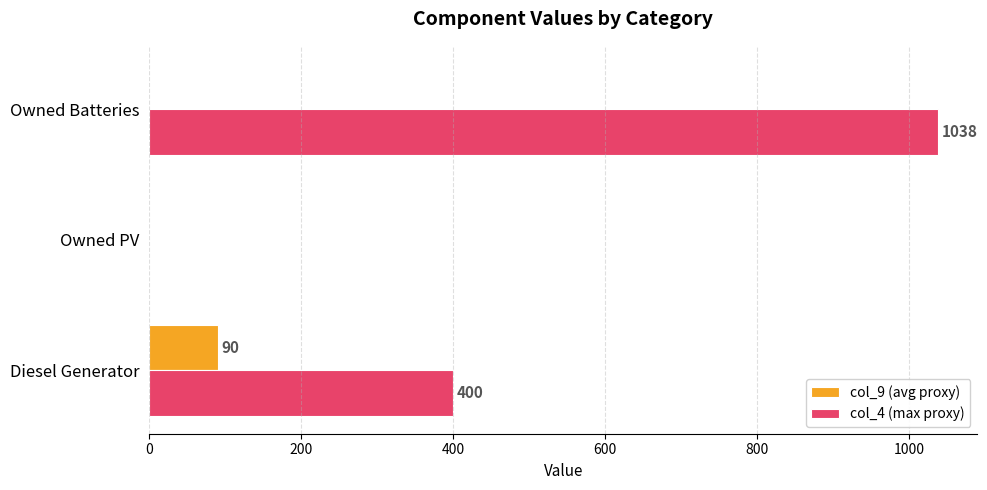

What is the sum of all col_4 (max proxy) values?

1438